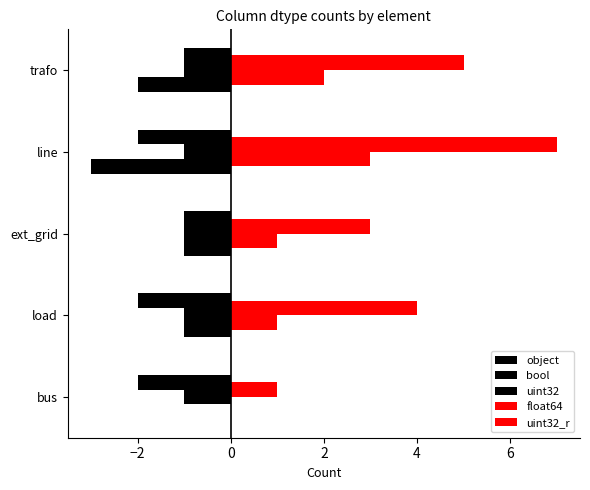

How many categories are shown in the chart?

5